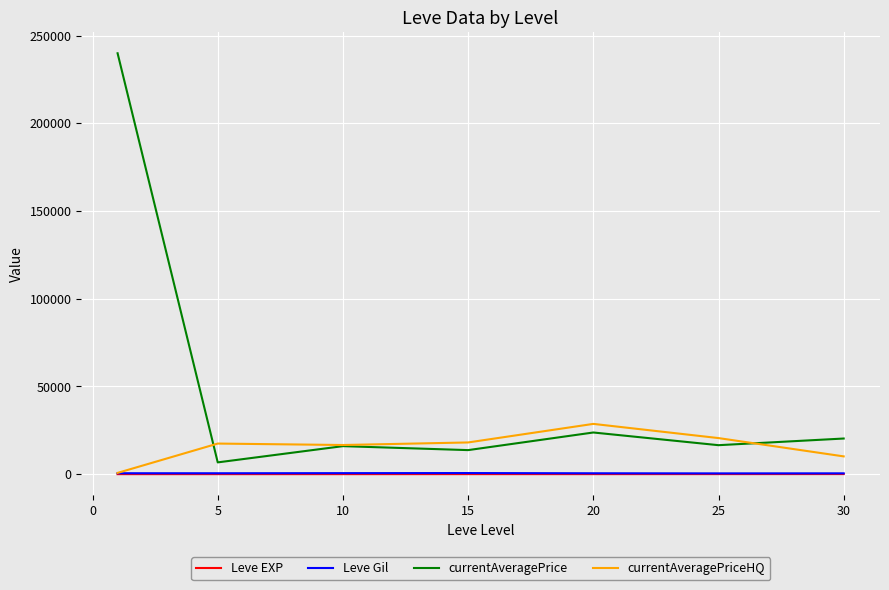

True or false: currentAveragePrice and Leve Gil intersect in this chart.

False